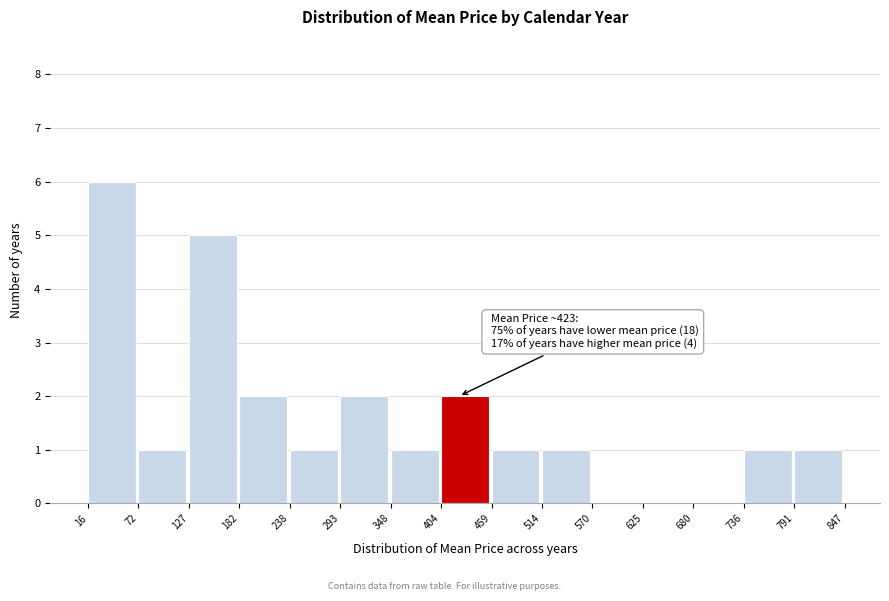

Over which range of the x-axis is the bar tallest?

16 to 72